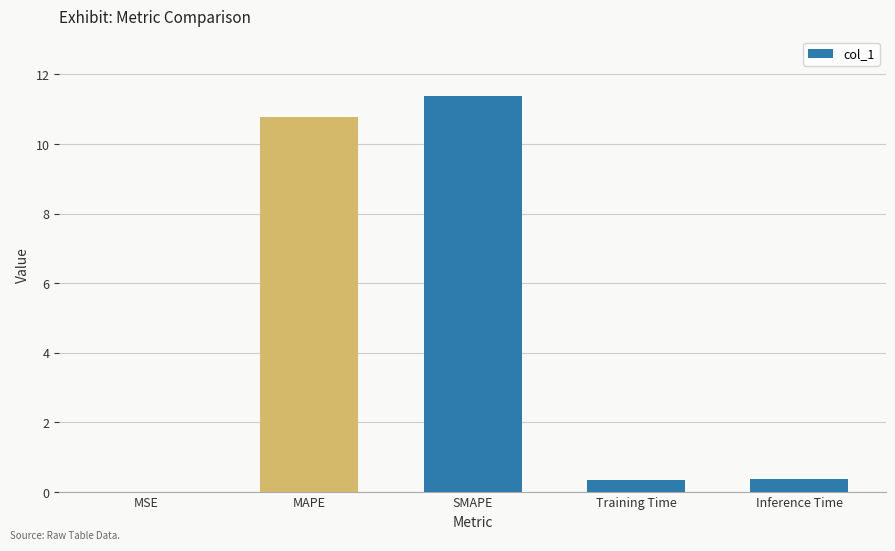

The chart shows a value of 0.0 at MSE. True or false?

True